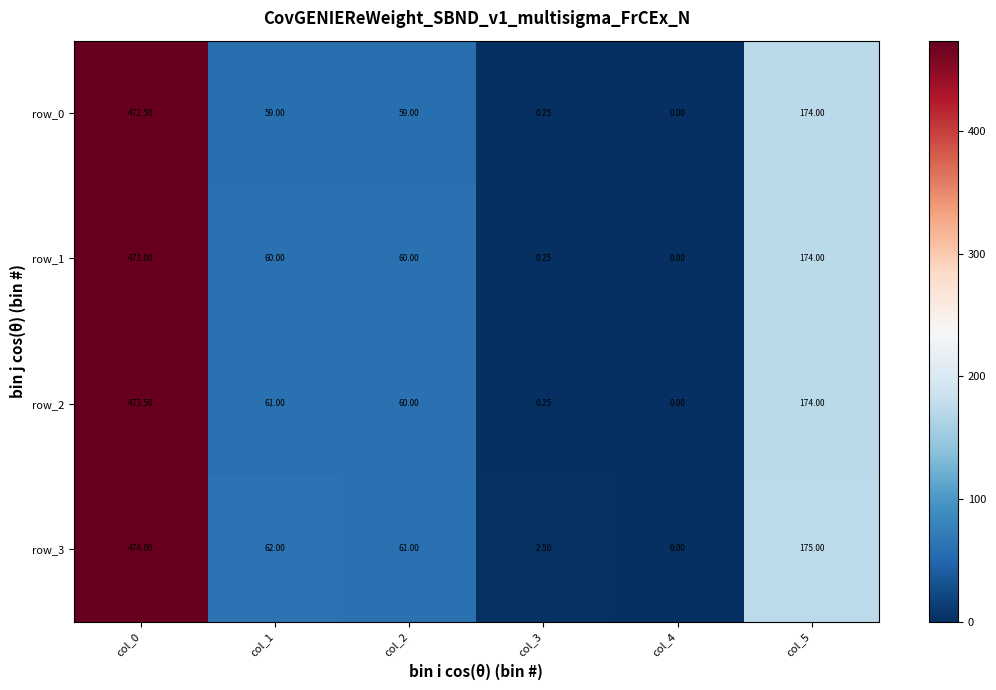

Which series has the largest range (max minus min)?

row_3